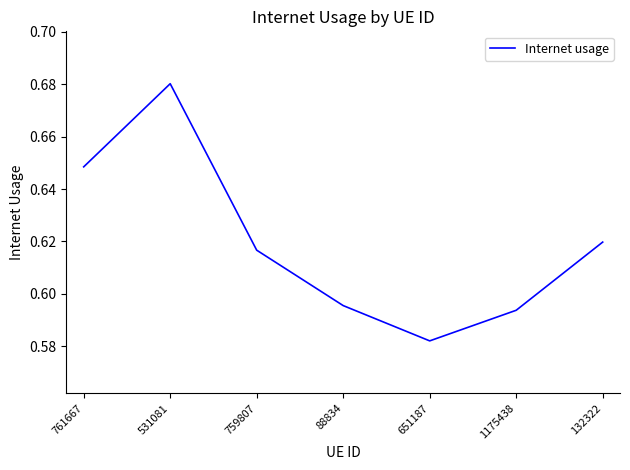

The chart shows a value of 1.0 at 1175438. True or false?

False